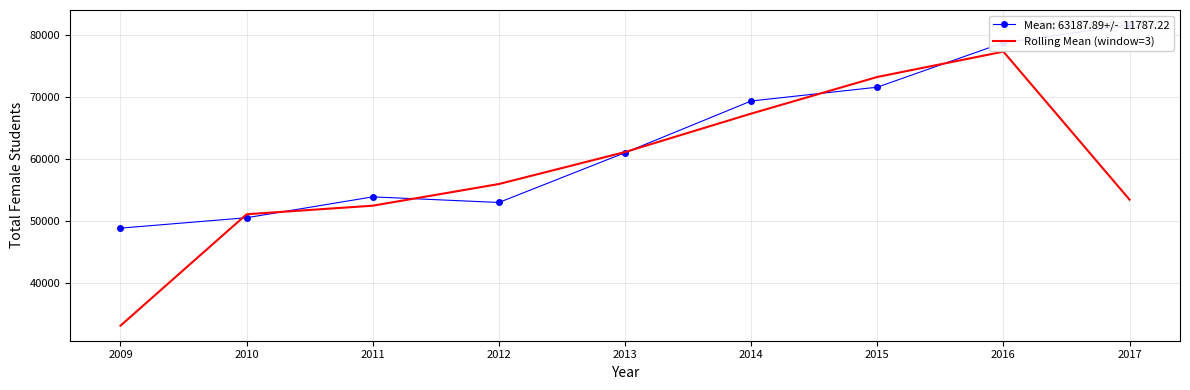

Does the chart have visible grid lines?

Yes